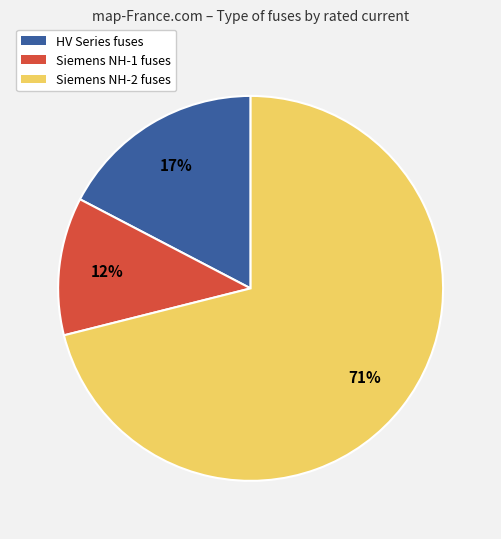

Does any single category account for the majority?

Yes